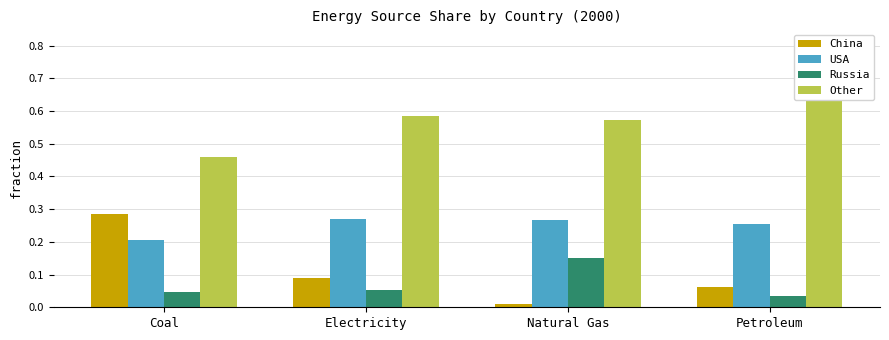

Between Natural Gas and Petroleum, which series saw the biggest shift?

Russia